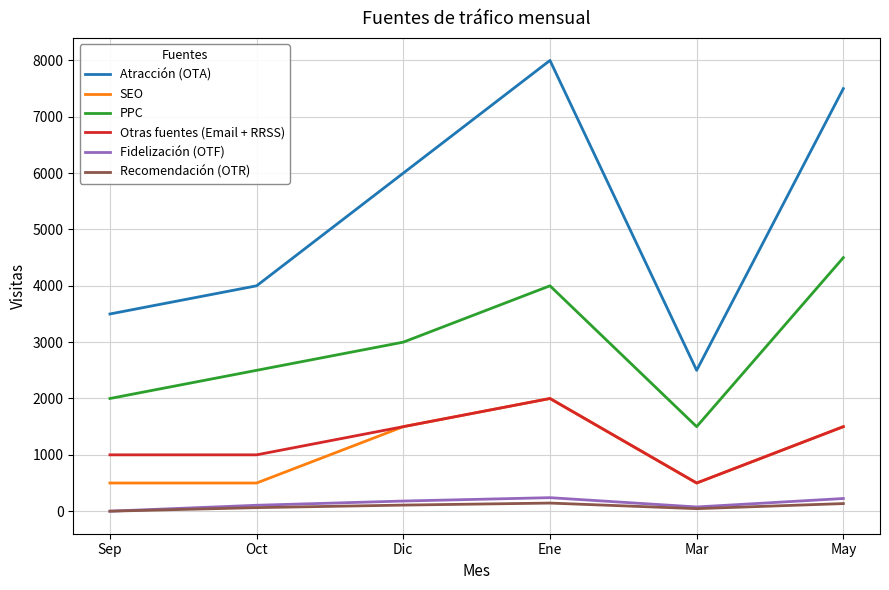

How many values in the Otras fuentes (Email + RRSS) series are below 1500?

3